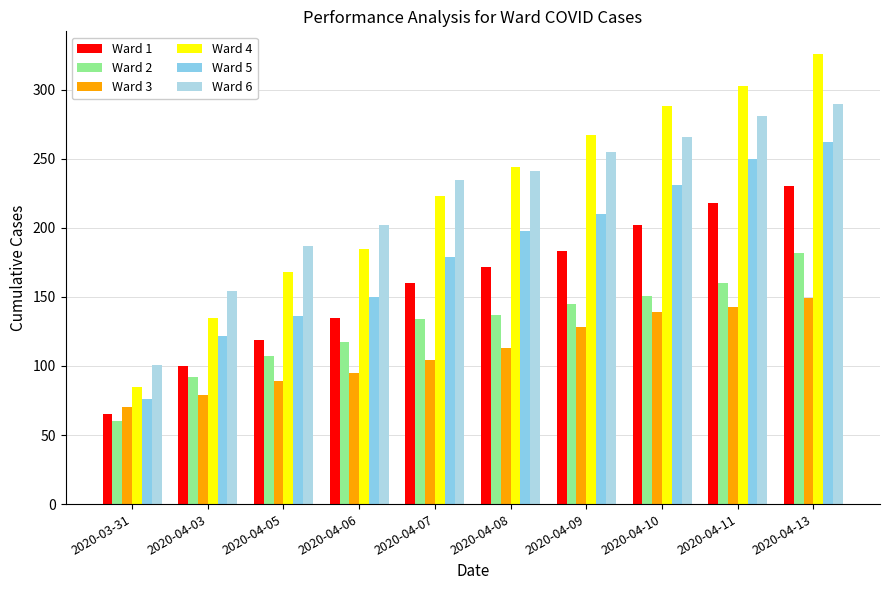

What is the highest value of the Ward 4 series?

326